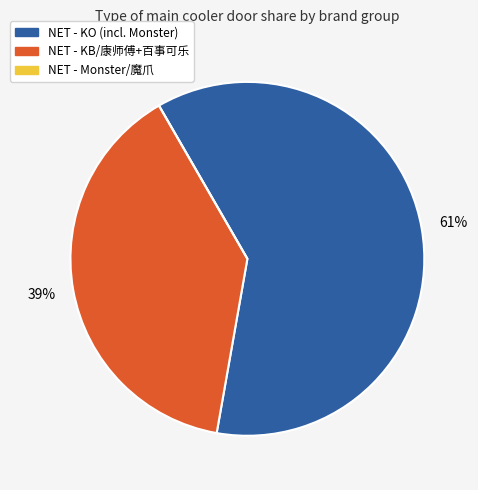

Which category has the smallest portion of the pie?

NET - Monster/魔爪